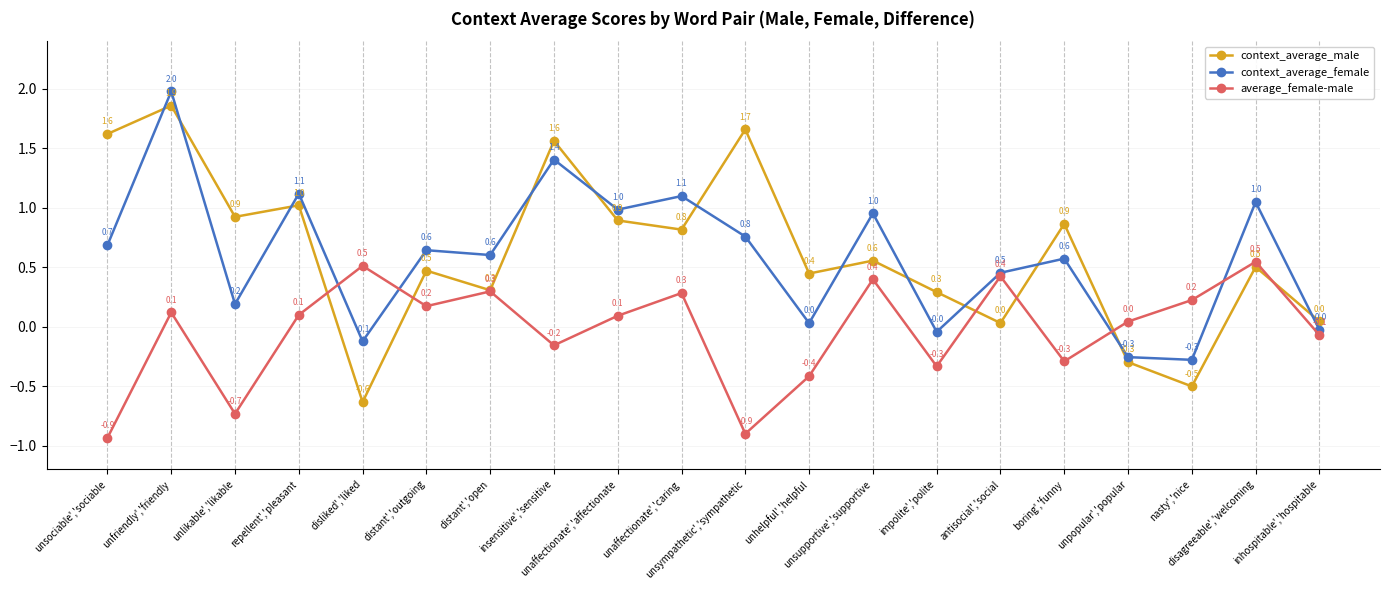

What is the difference between the maximum and minimum values in the context_average_female series?

2.3